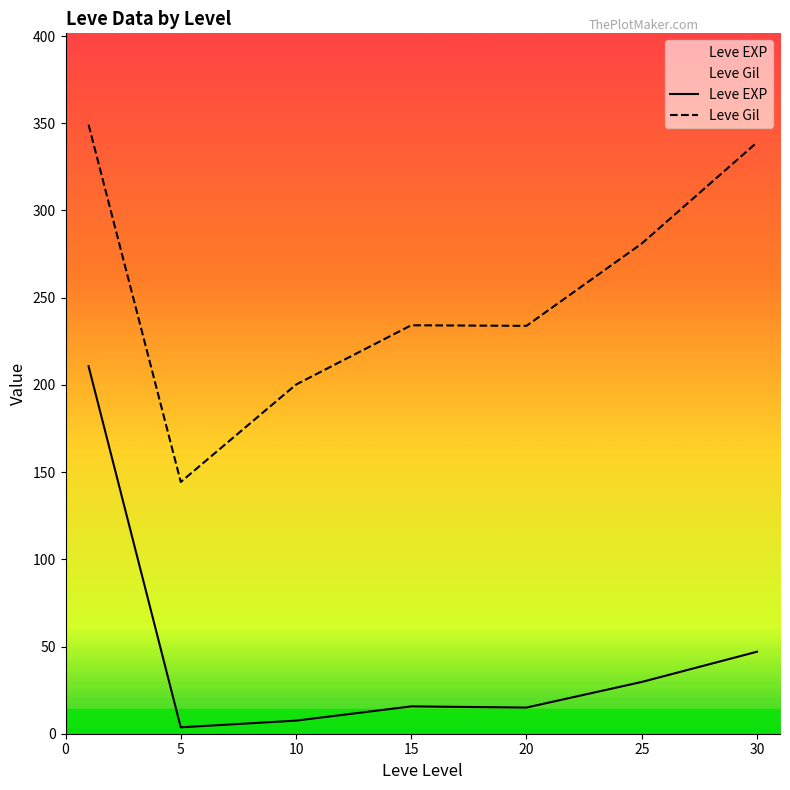

Which series changed the most between 0 and 20?

Leve EXP